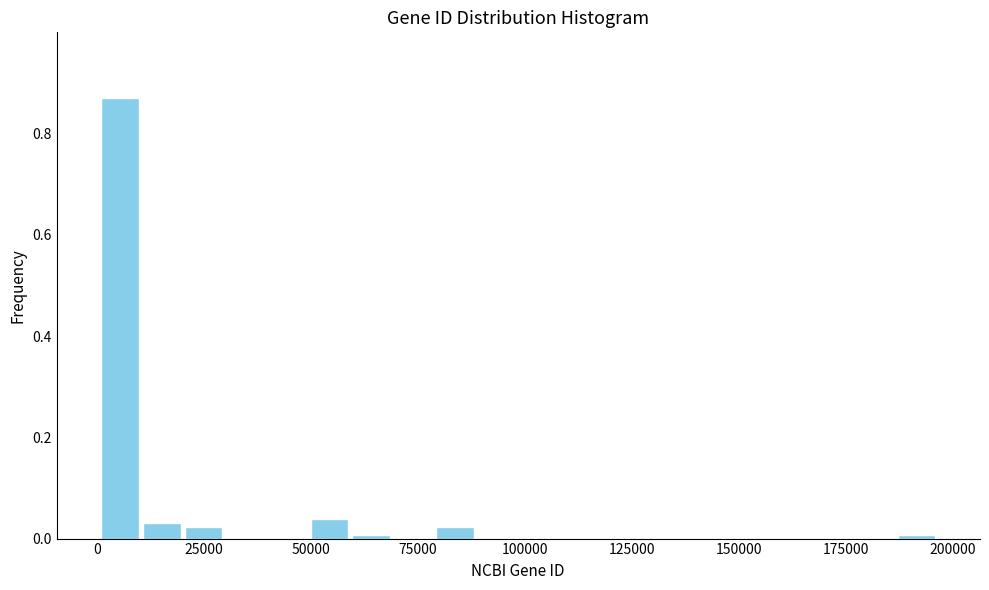

Around what value on the x-axis is the tallest bar? Give the approximate position of its centre, as read against the axis.

5000